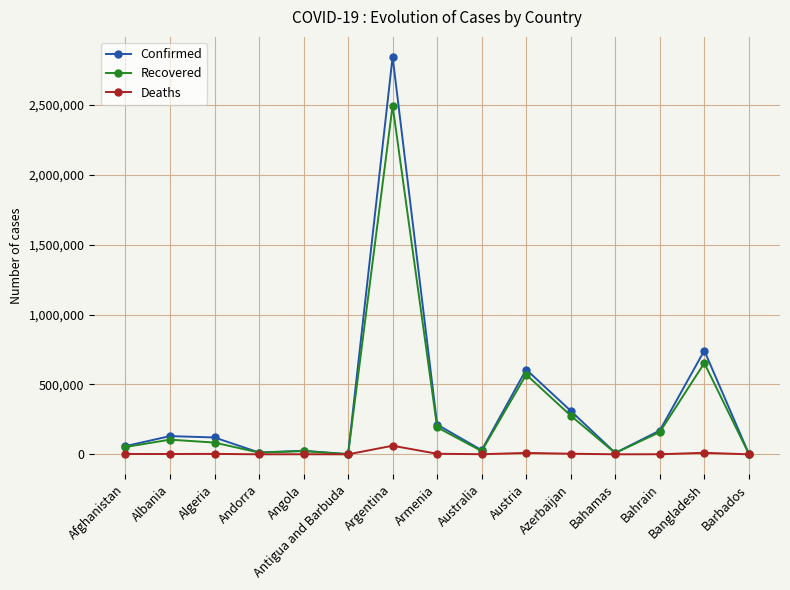

At which label is Recovered closest to 1248639?

Bangladesh